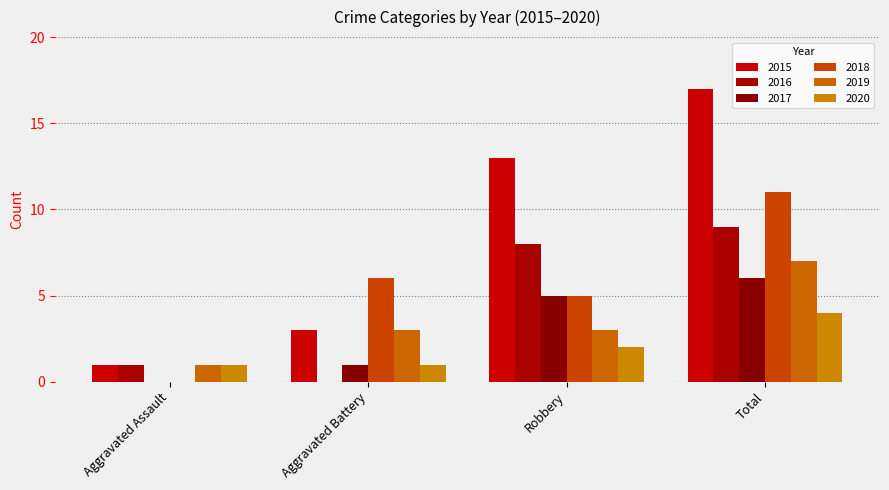

What is the average value of the 2020 series?

2